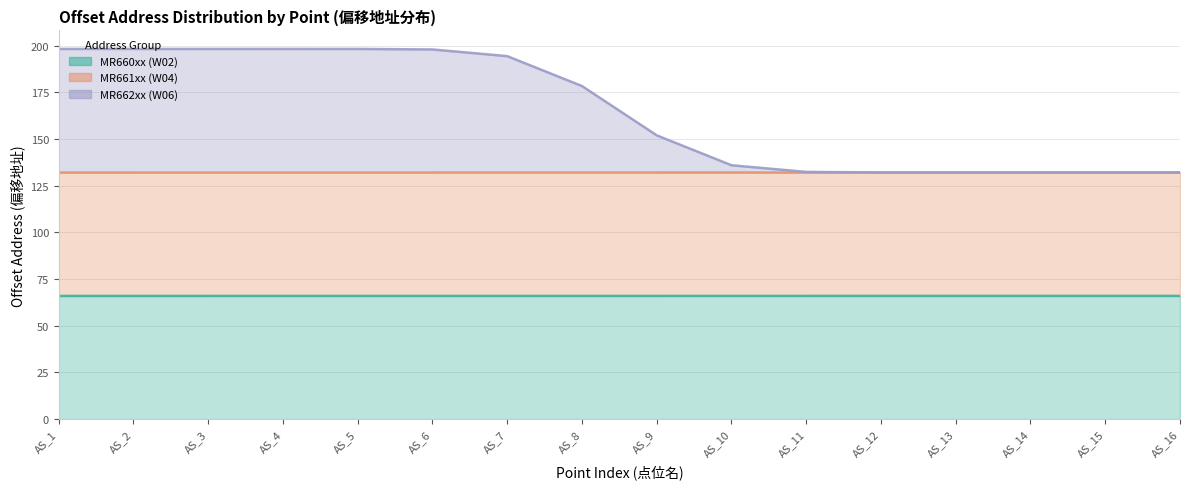

What is the sum of all MR661xx (W04) values?

1056.1